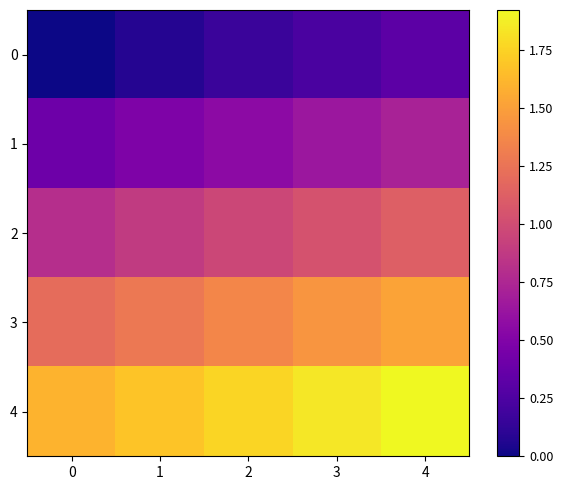

Which series has the largest total across all categories?

4